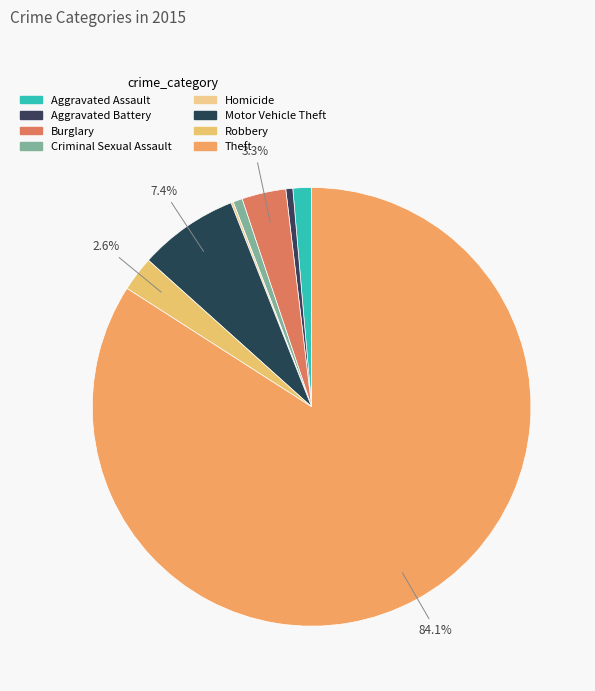

Is it true that Criminal Sexual Assault is 1% of the pie?

True